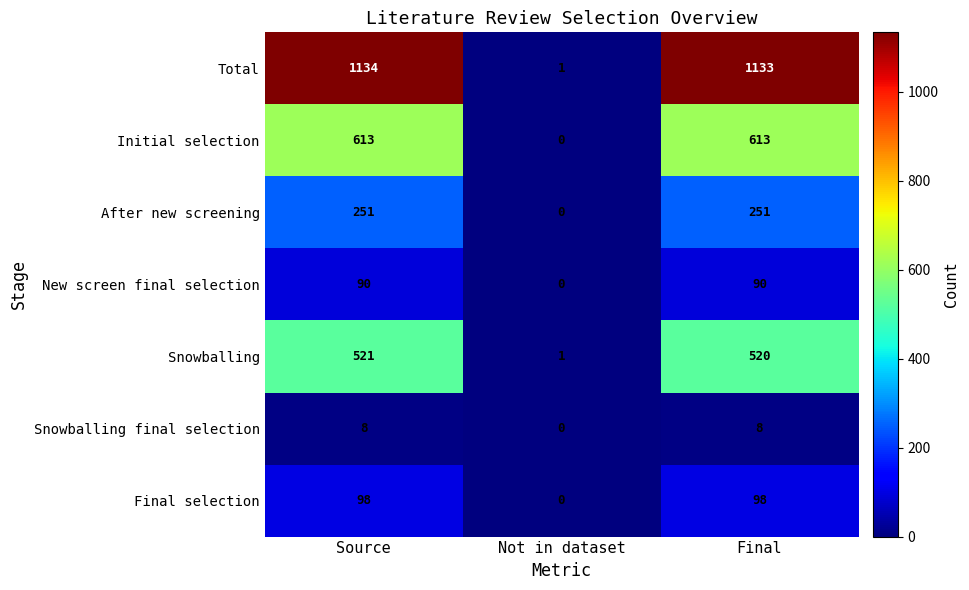

The value of Final selection at Final is 98. True or false?

True